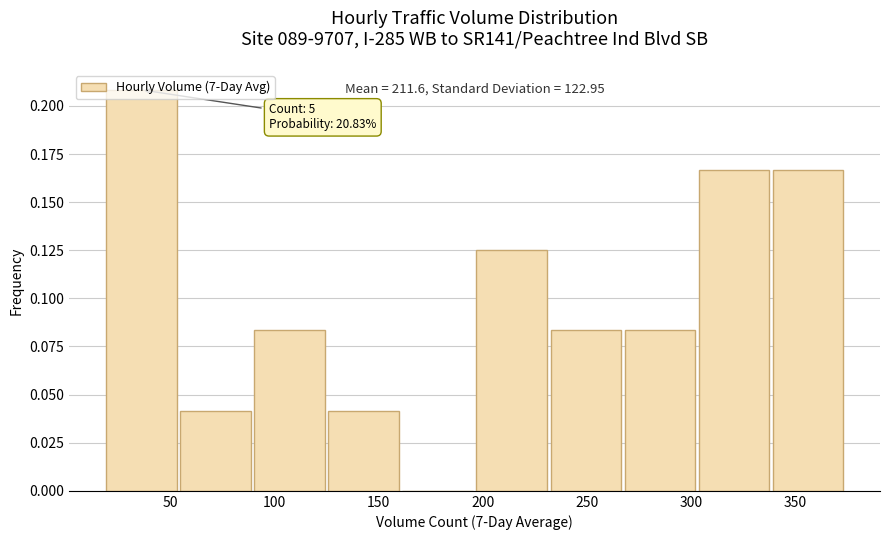

Over which range of the x-axis is the bar tallest?

20 to 55